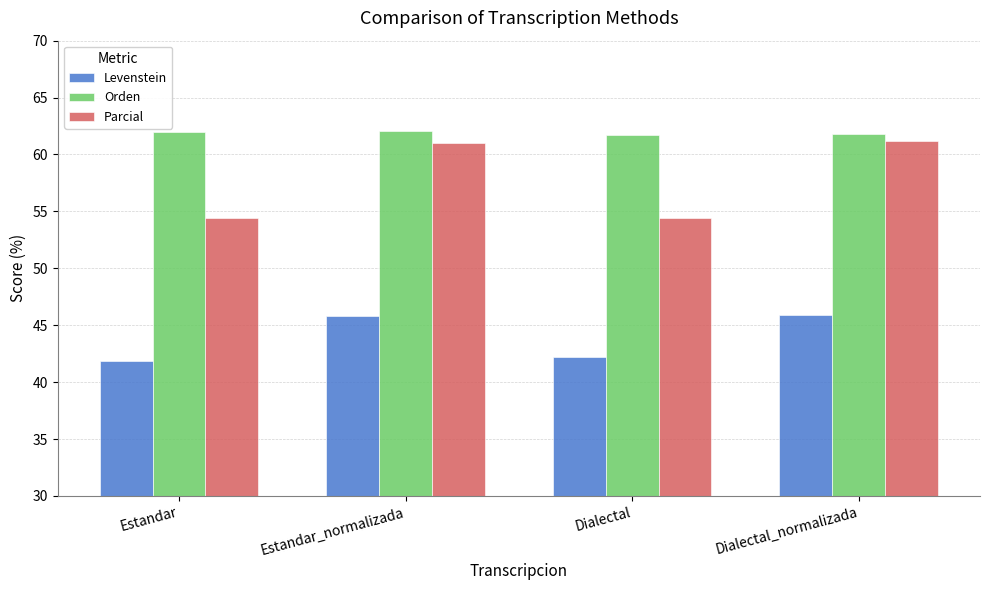

How many groups of bars are there?

4